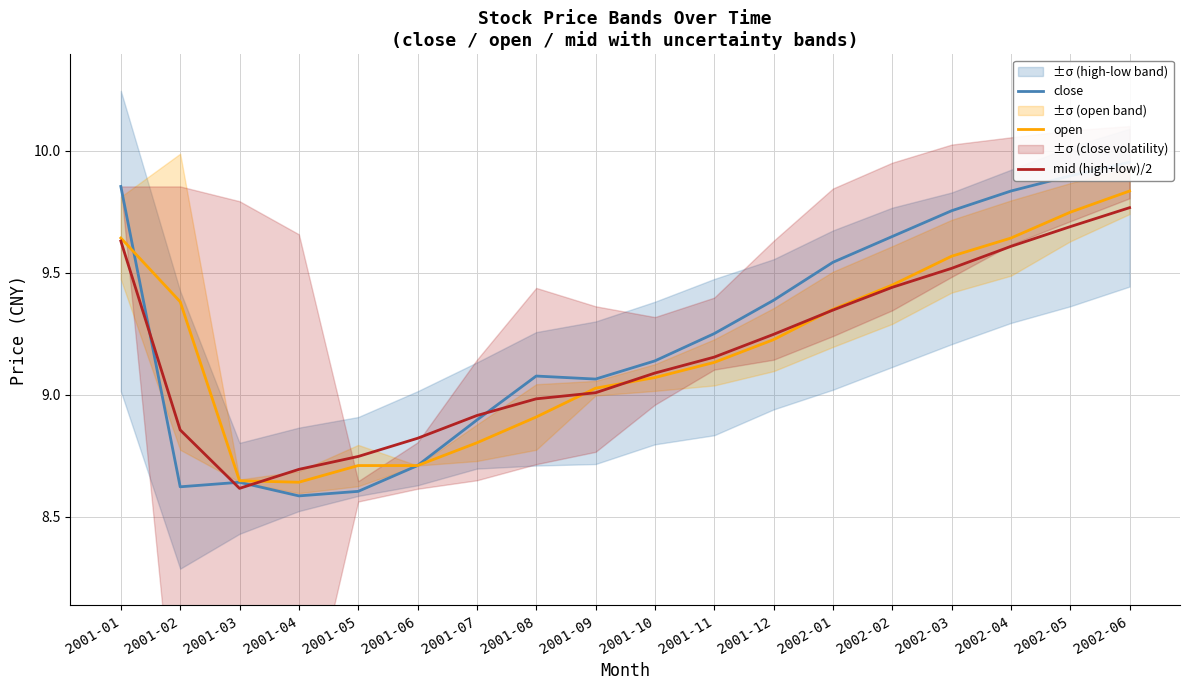

What is the difference between the maximum and minimum values in the open series?

1.2